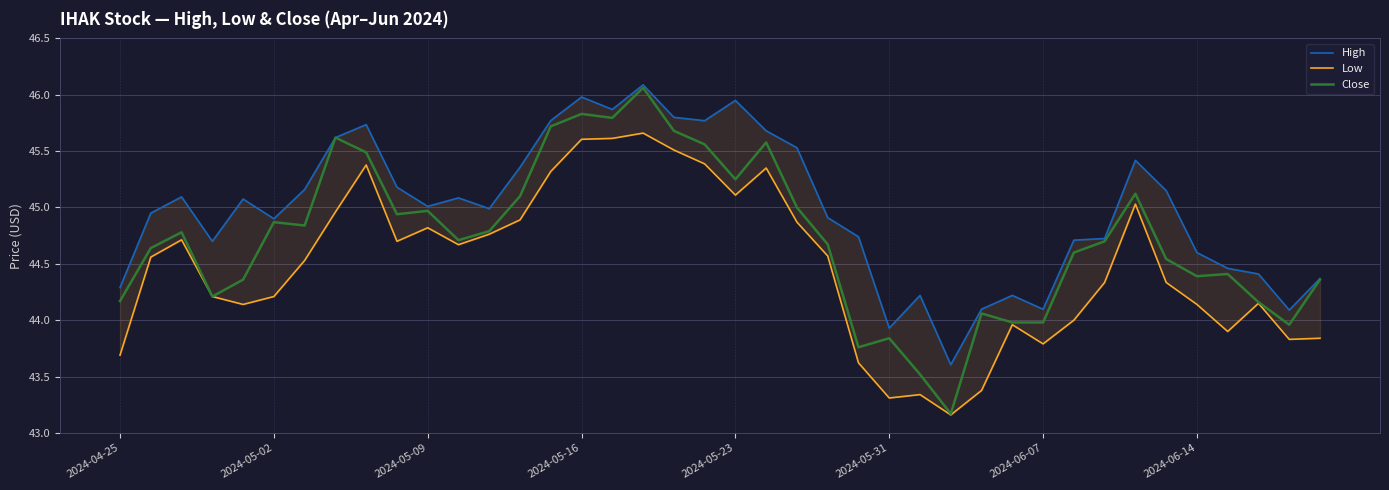

True or false: Close has a value of 76.2 at 2024-05-09.

False